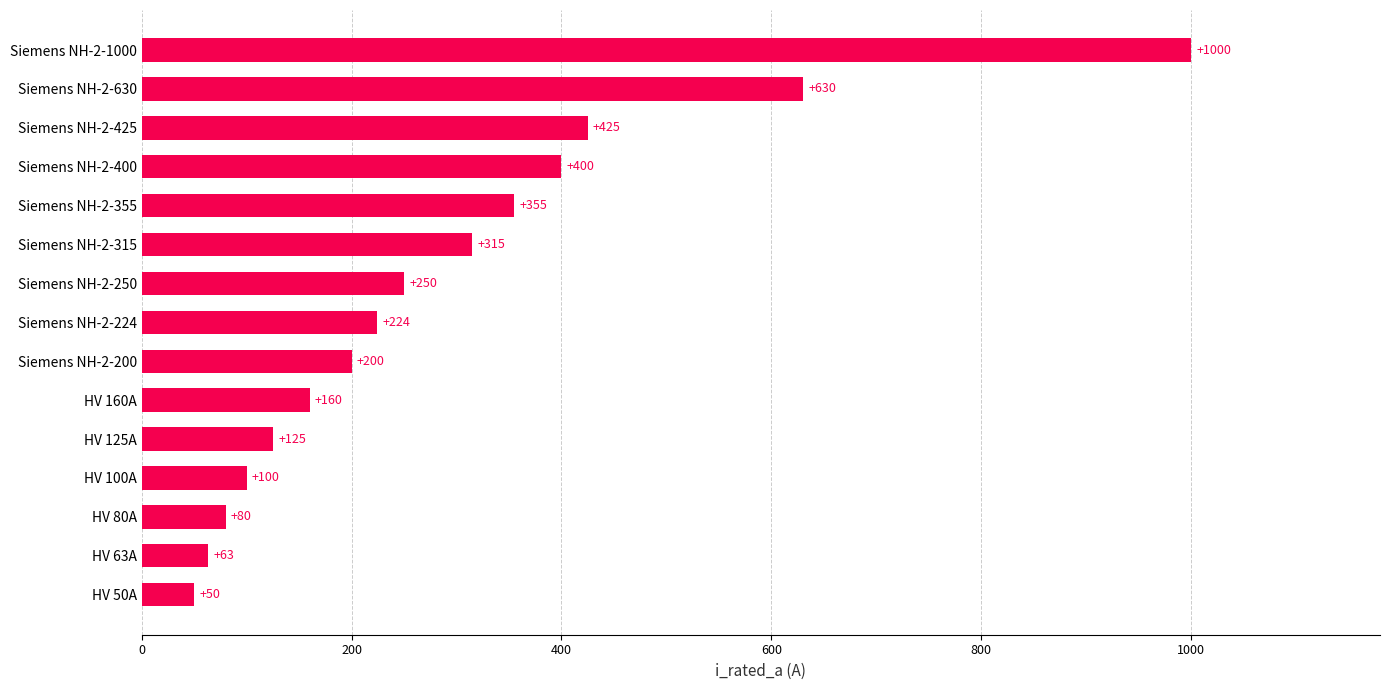

Is it true that the value at HV 125A is 208?

False